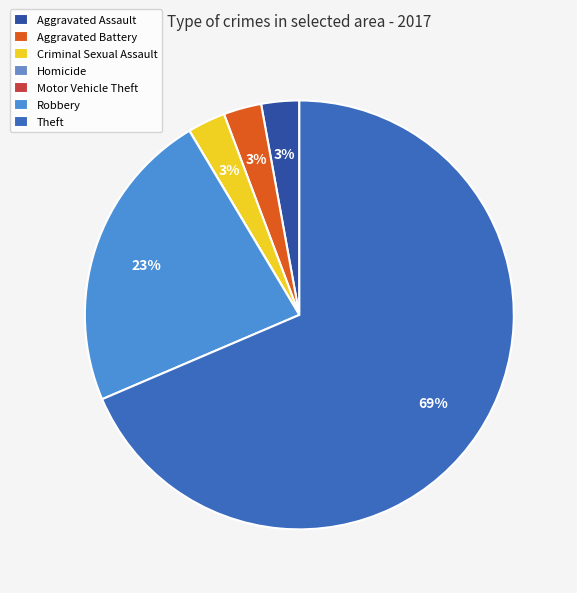

The Criminal Sexual Assault slice represents 3% of the pie. True or false?

True